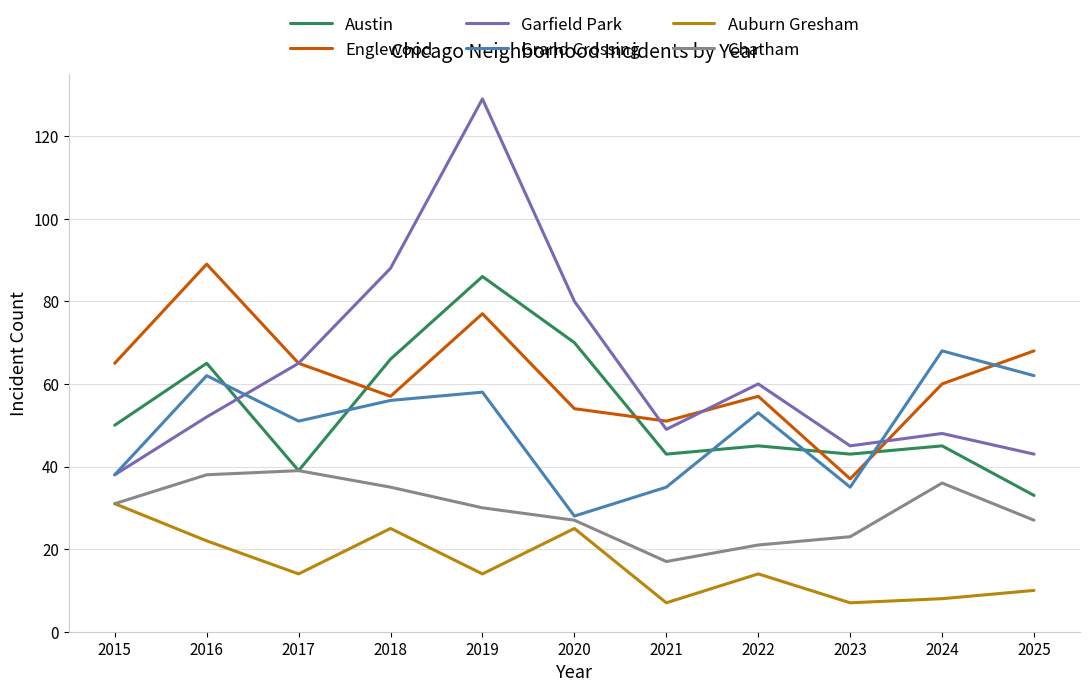

What is the lowest value of the Garfield Park series?

38